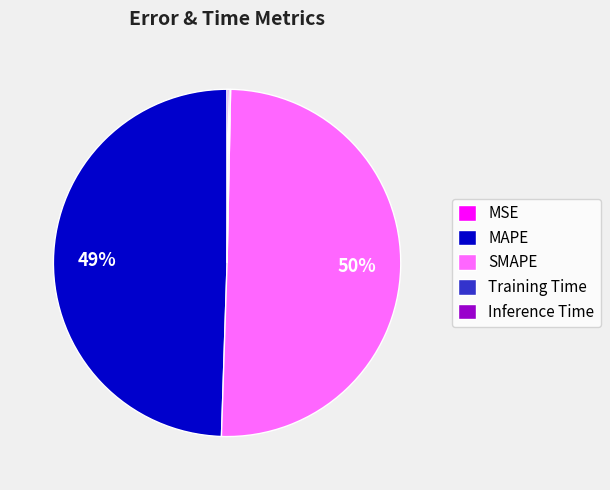

The SMAPE slice represents 50% of the pie. True or false?

True